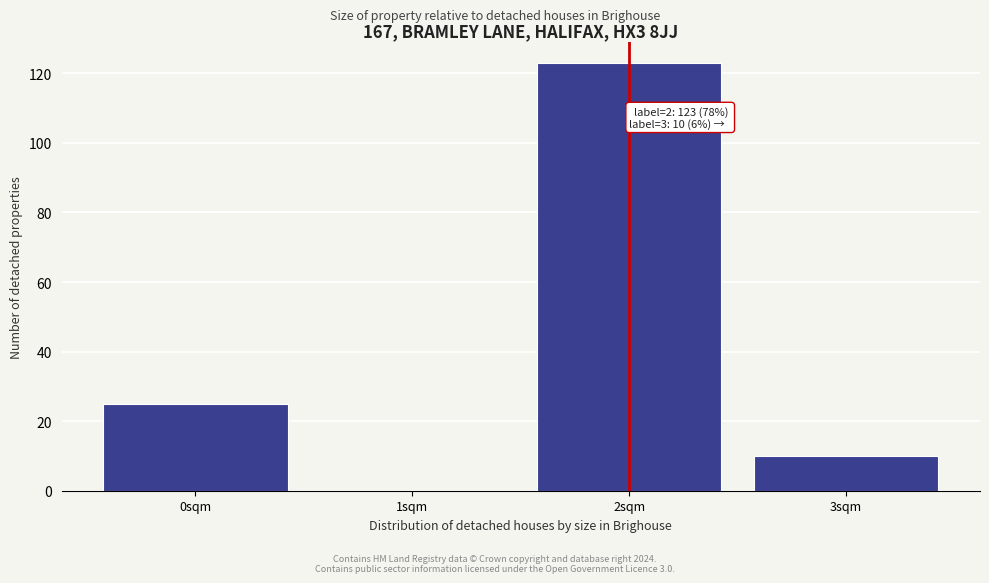

Reading left to right, list all the values displayed in this chart.

0sqm=25	1sqm=0	2sqm=123	3sqm=10